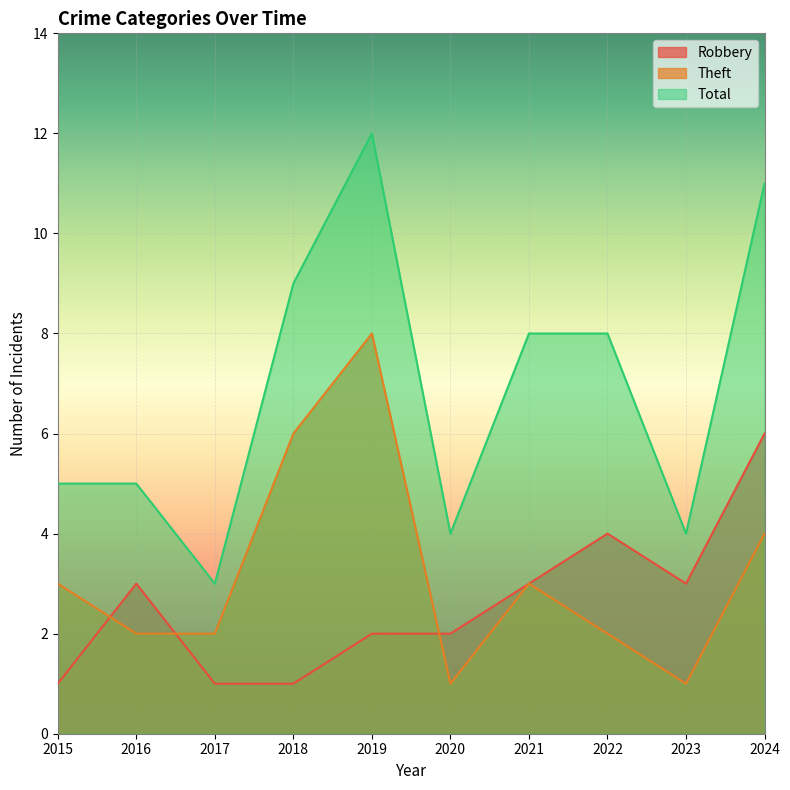

In Theft, how many points are higher than both neighbors (excluding endpoints)?

2